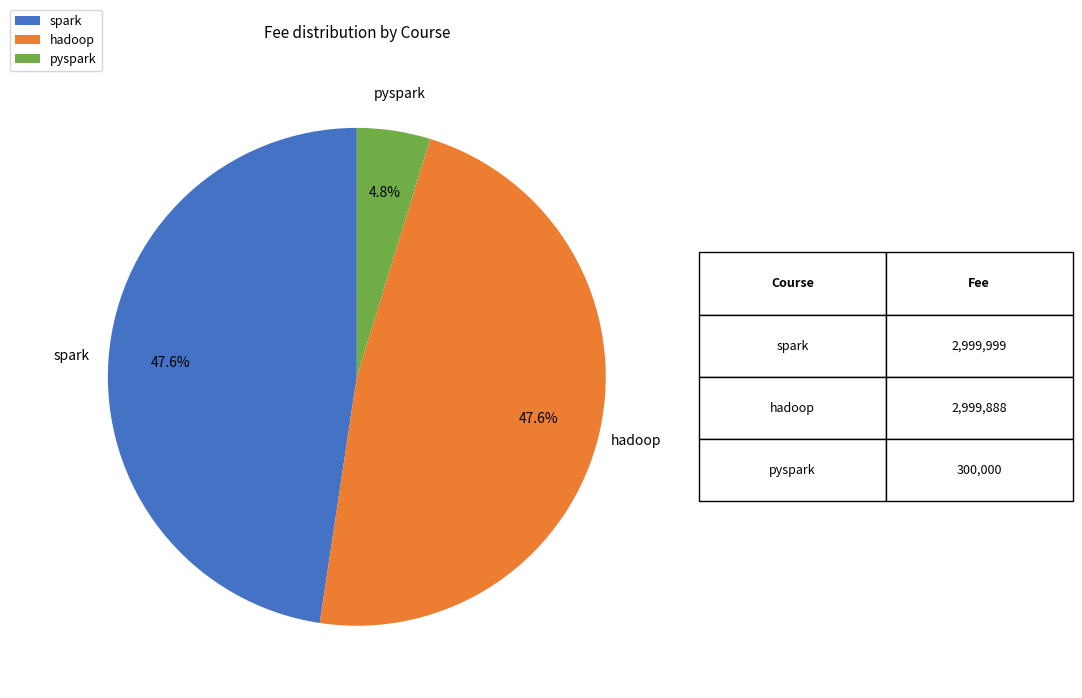

What is the ratio of the value at pyspark to the value at hadoop?

0.1